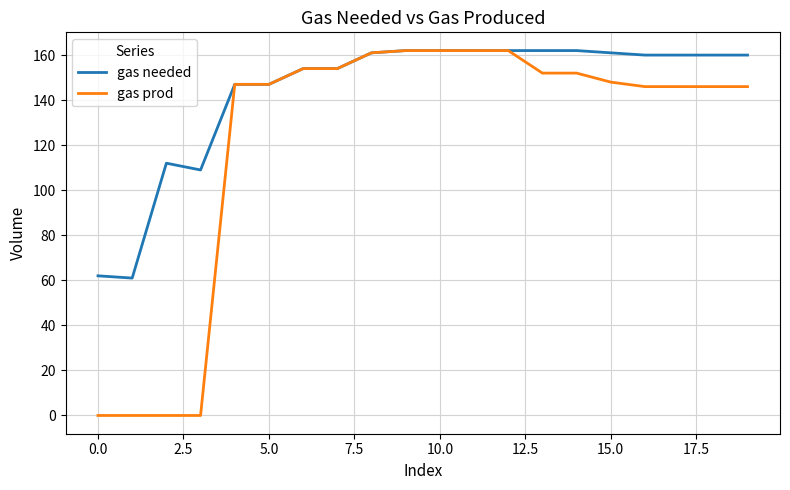

At how many categories does at least one series exceed 45?

20